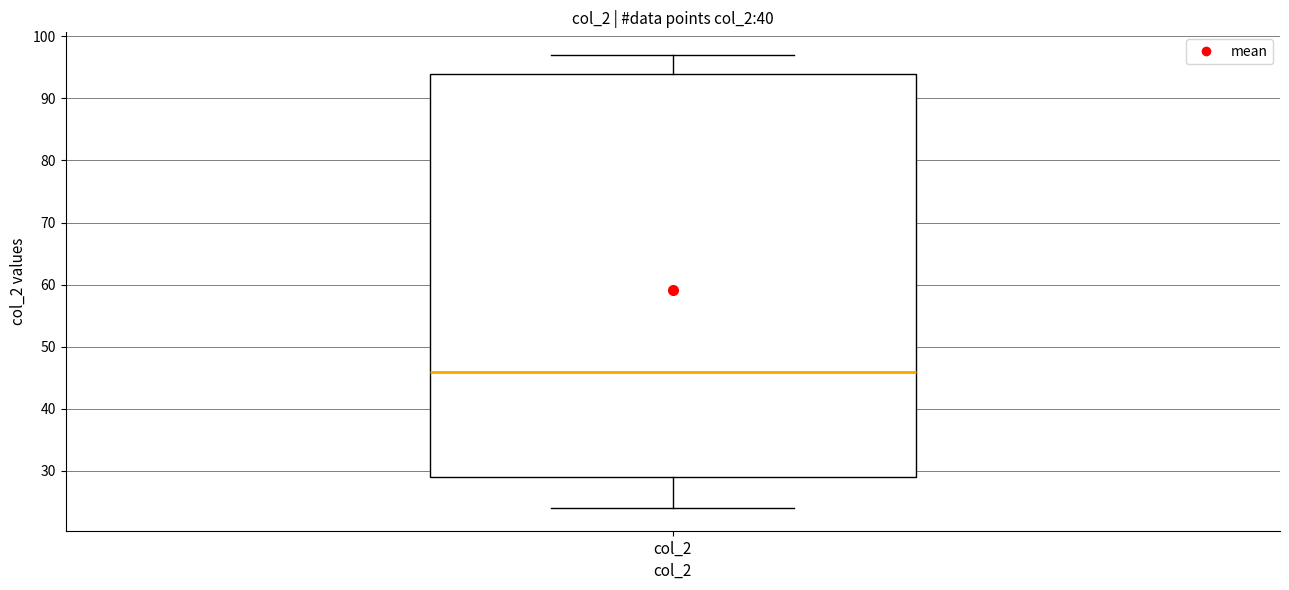

Read this box plot against the y-axis: the position of the median line, the range covered by the box, and the ends of both whiskers. The values are not printed on the chart, so give them approximately, as read against the axis.

median 46, box 29 to 94, whiskers 24 to 97